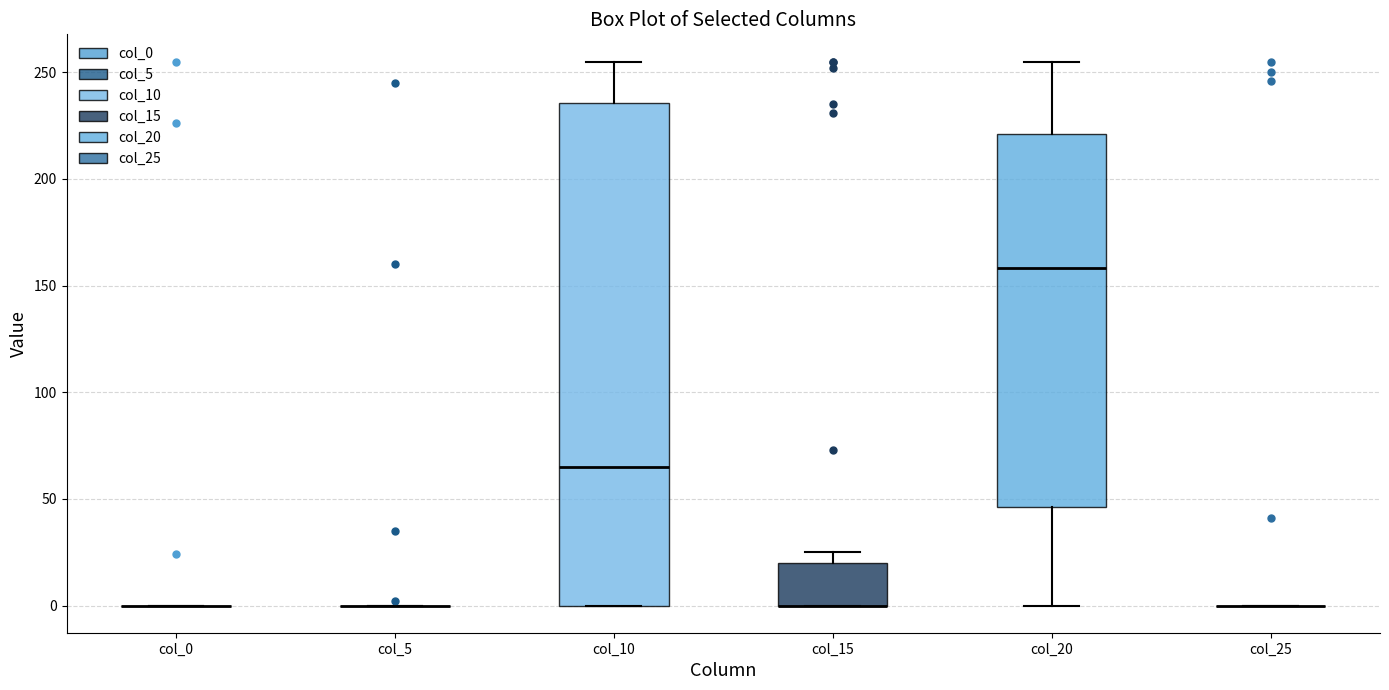

Comparing the boxes themselves (not the whiskers), which one is the tallest?

col_10